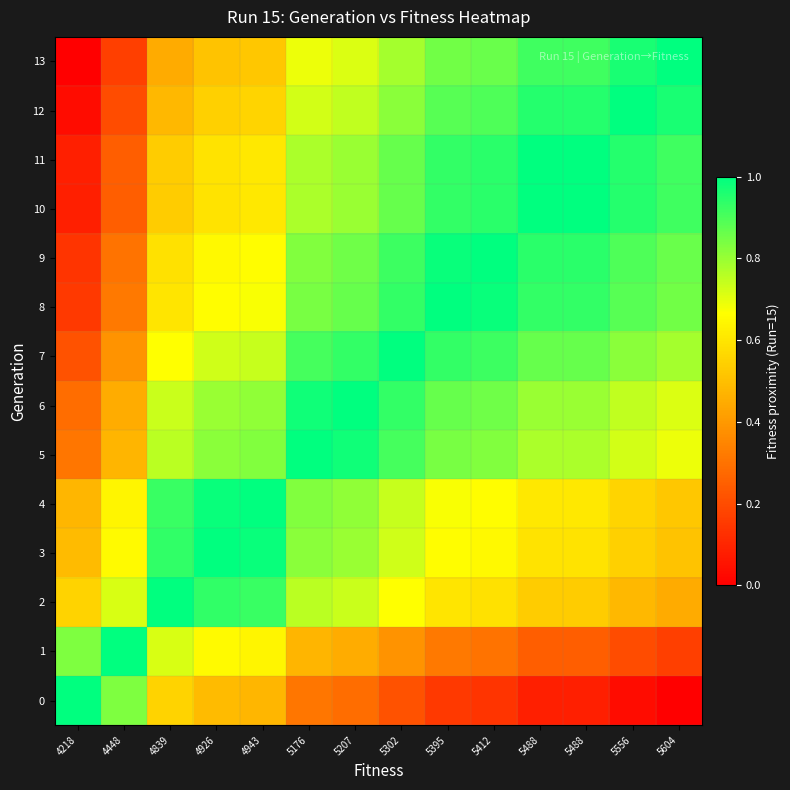

What is the difference between the highest and lowest values at 5488?

0.9